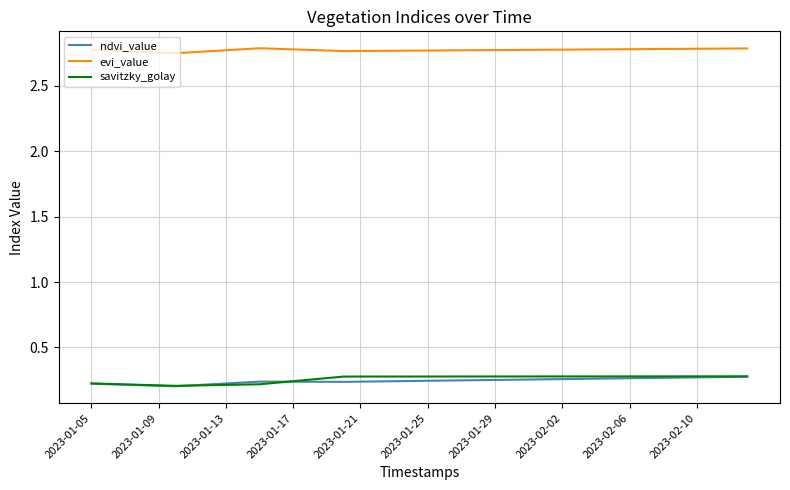

Which series has the largest total across all categories?

evi_value